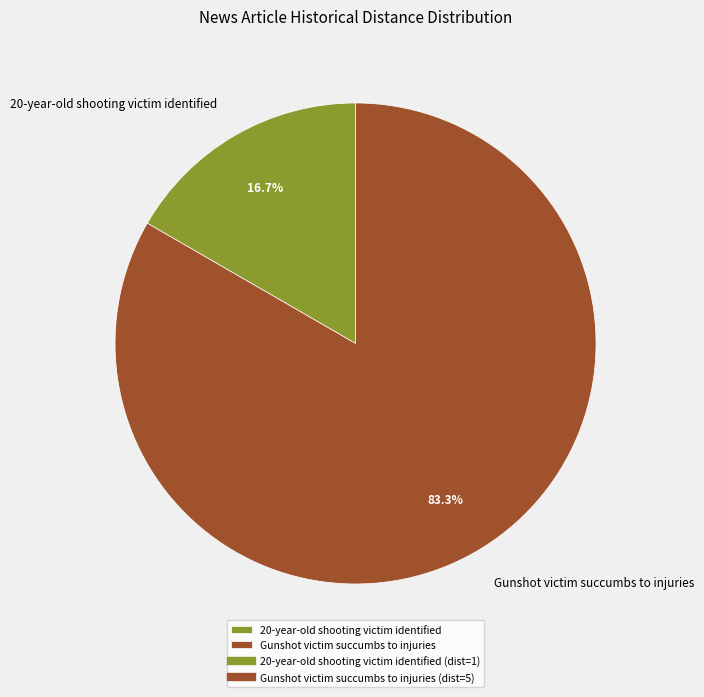

Is there any slice that represents more than half of the pie?

Yes